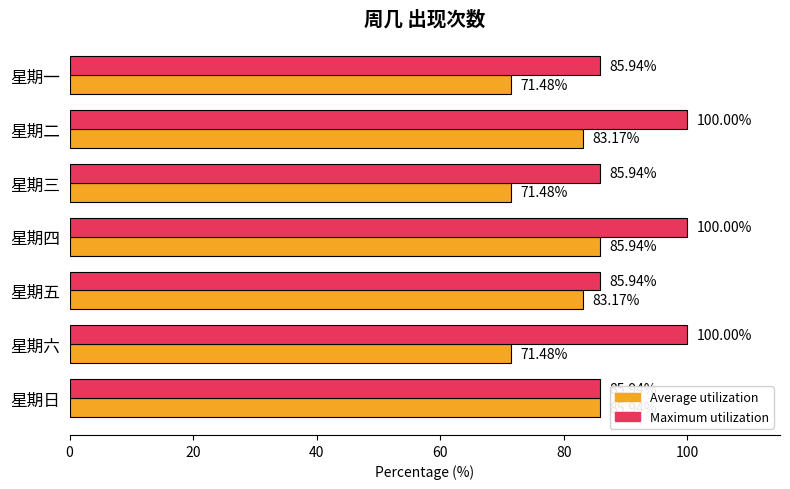

What is the average value of the Maximum utilization series?

92.0